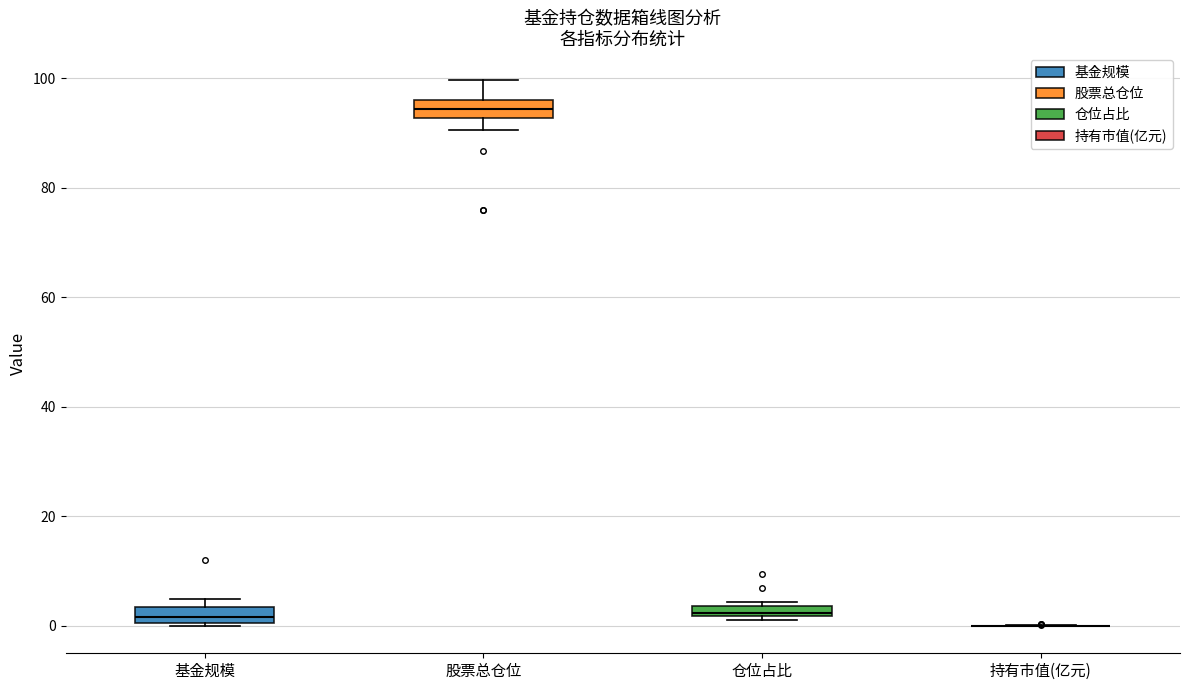

Where is the upper edge of the box for 仓位占比 on the y-axis? The values are not printed on the chart, so give them approximately, as read against the axis.

4